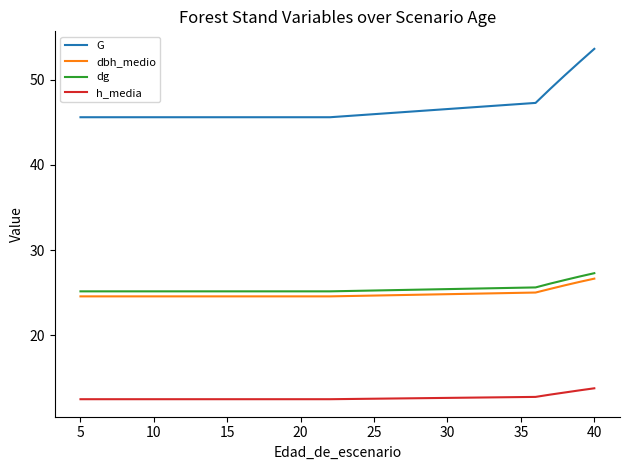

True or false: dbh_medio and G cross at least once.

False